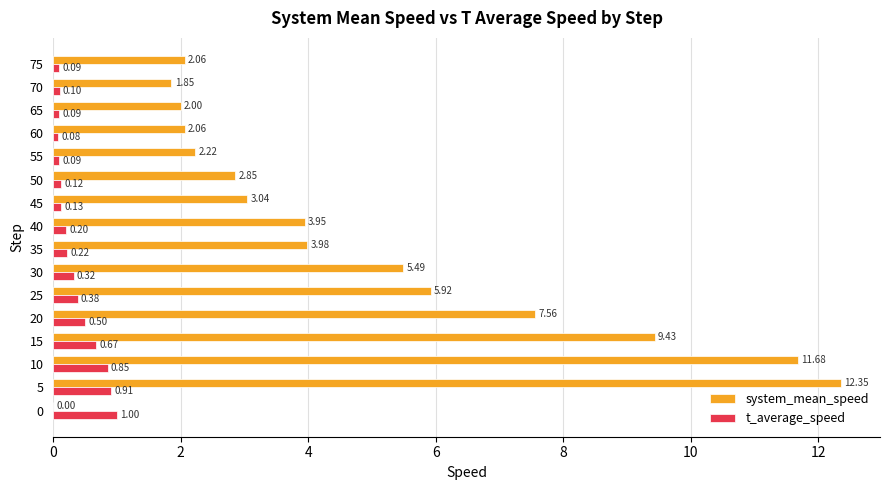

What is the maximum value shown in the chart?

12.3